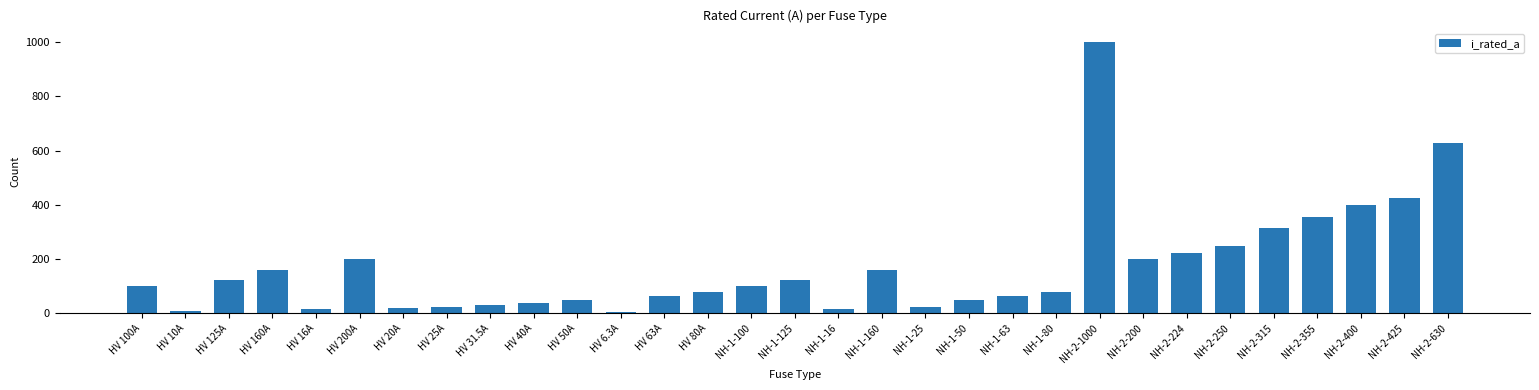

What is the value of the 8th bar from the left?

25.0